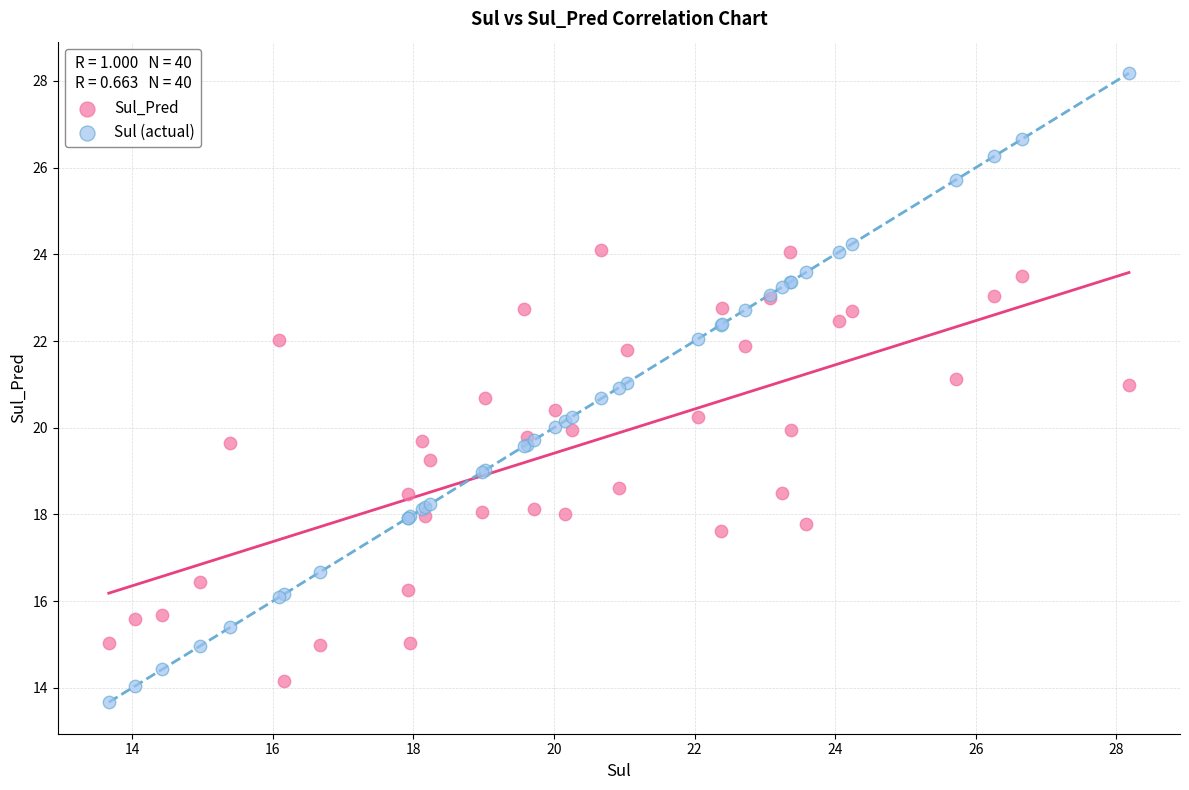

Which series has the largest Y range (max minus min)?

Sul (actual)